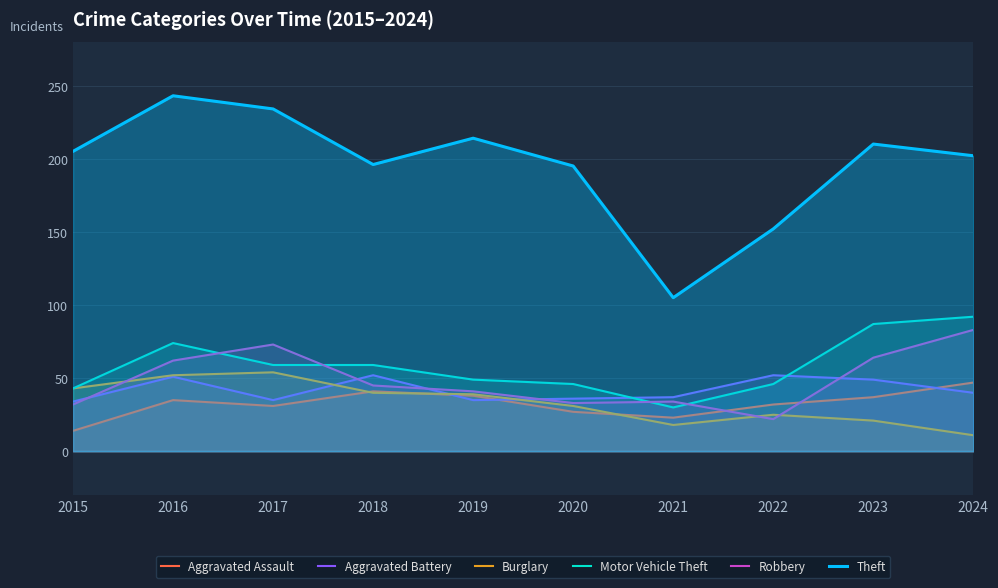

In Burglary, how many points are lower than both neighbors (excluding endpoints)?

1